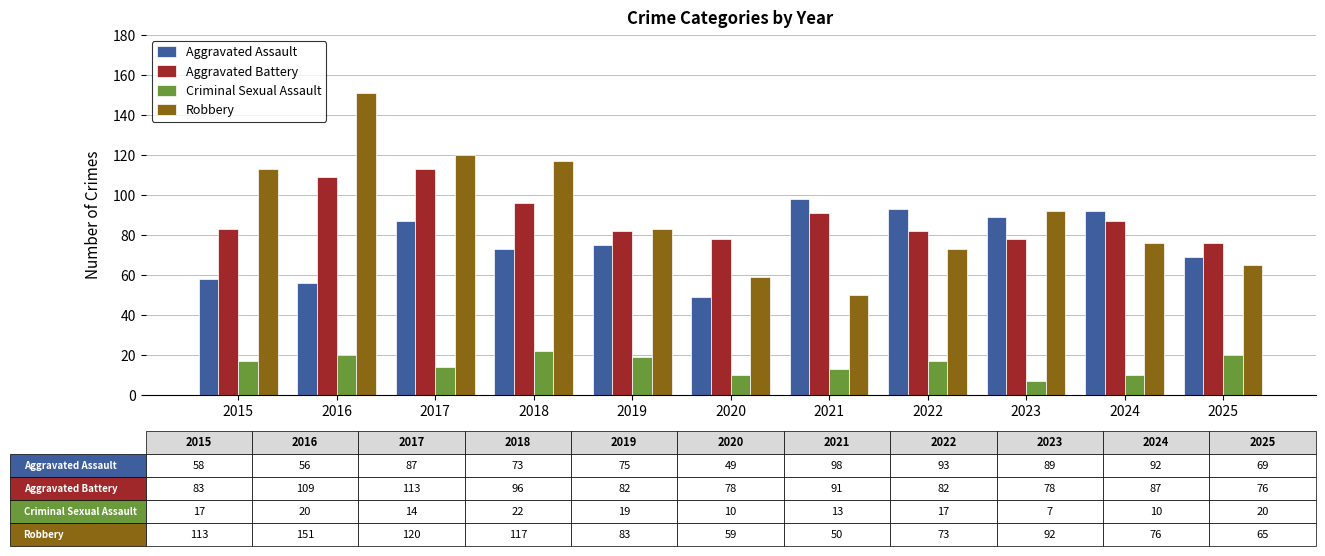

List the series in order of their peak value, lowest first.

Criminal Sexual Assault, Aggravated Assault, Aggravated Battery, Robbery